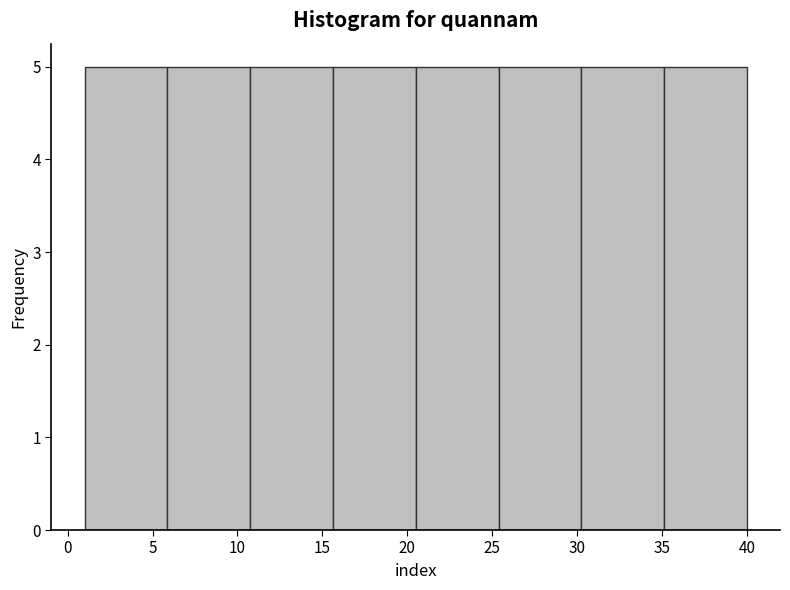

Reading left to right, list every bar in this chart as the range it spans on the x-axis followed by its height. Neither the bar edges nor the heights are printed on the chart, so give them approximately, as read against the axes.

1.0 to 6.0: 5
6.0 to 11.0: 5
11.0 to 15.5: 5
15.5 to 20.5: 5
20.5 to 25.5: 5
25.5 to 30.5: 5
30.5 to 35.0: 5
35.0 to 40.0: 5